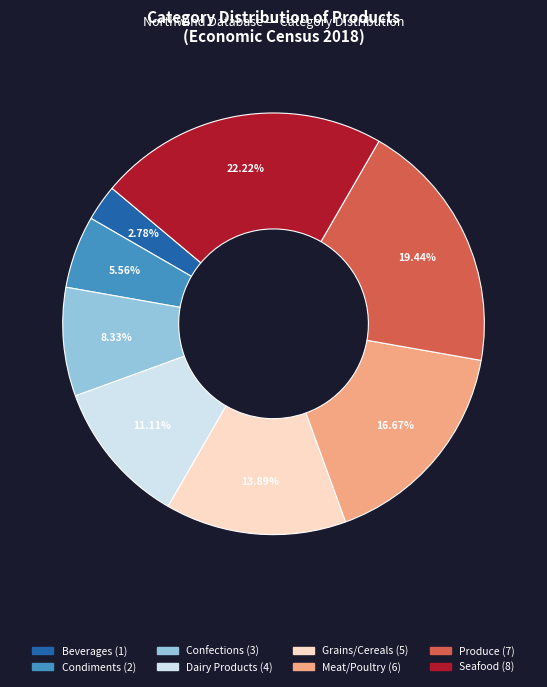

What portion of the pie excludes Condiments?

94.4%